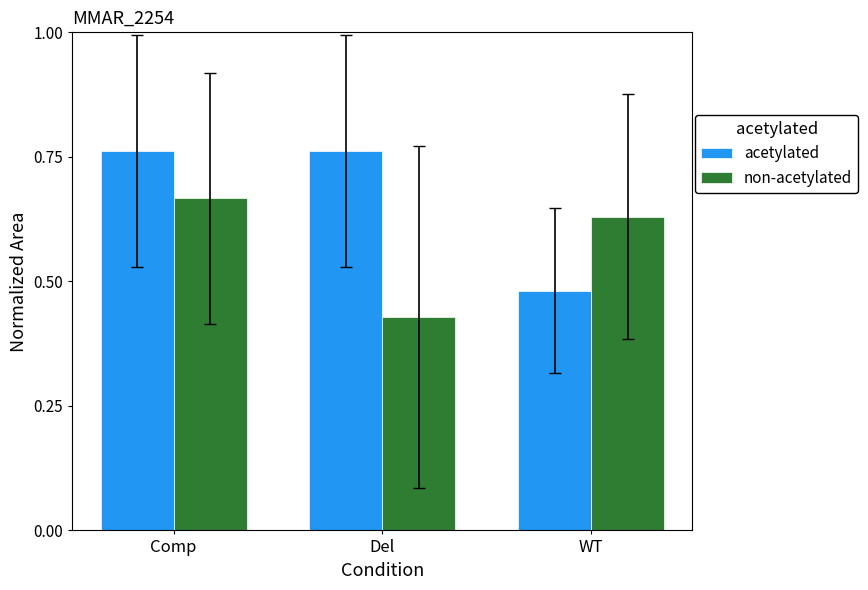

Where is acetylated nearest to the value 0?

WT